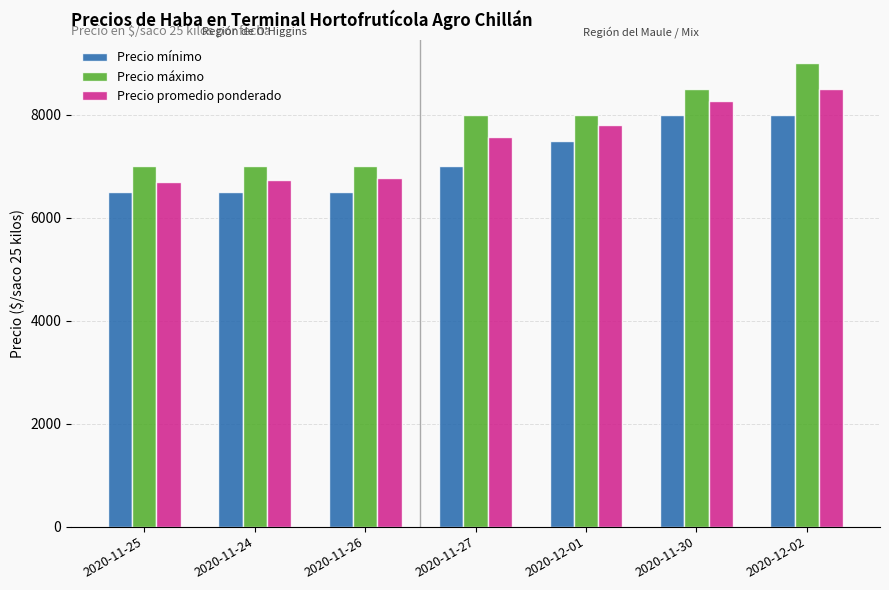

Where is Precio mínimo nearest to the value 7250?

2020-11-27